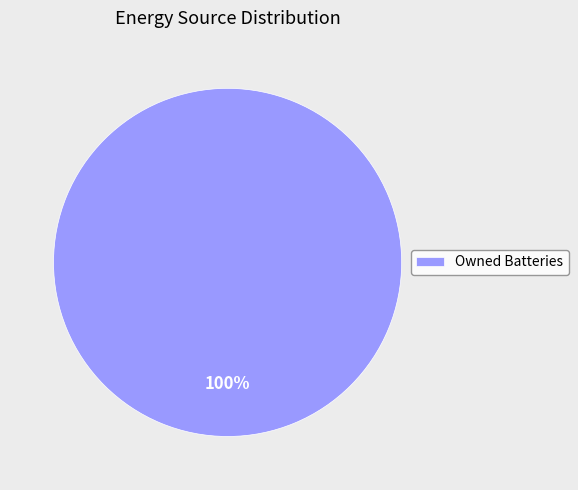

Count the number of slices in the pie.

1